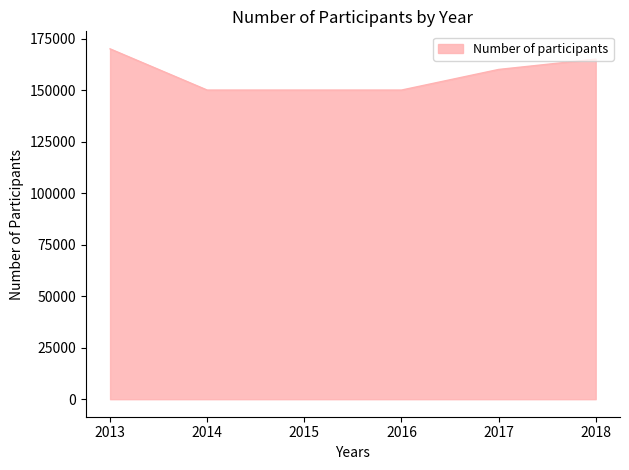

Is it true that the value at 2013 is 170000?

True